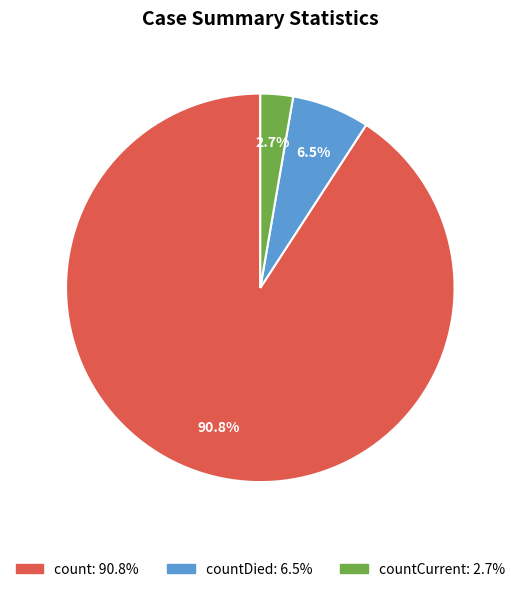

Does any single category account for the majority?

Yes